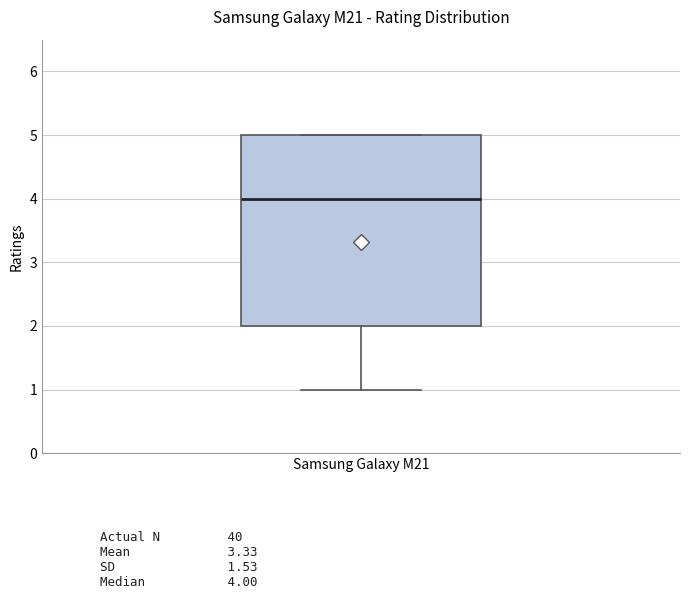

Read this box plot against the y-axis: the position of the median line, the range covered by the box, and the ends of both whiskers. The values are not printed on the chart, so give them approximately, as read against the axis.

median 4, box 2 to 5, whiskers 1 to 5